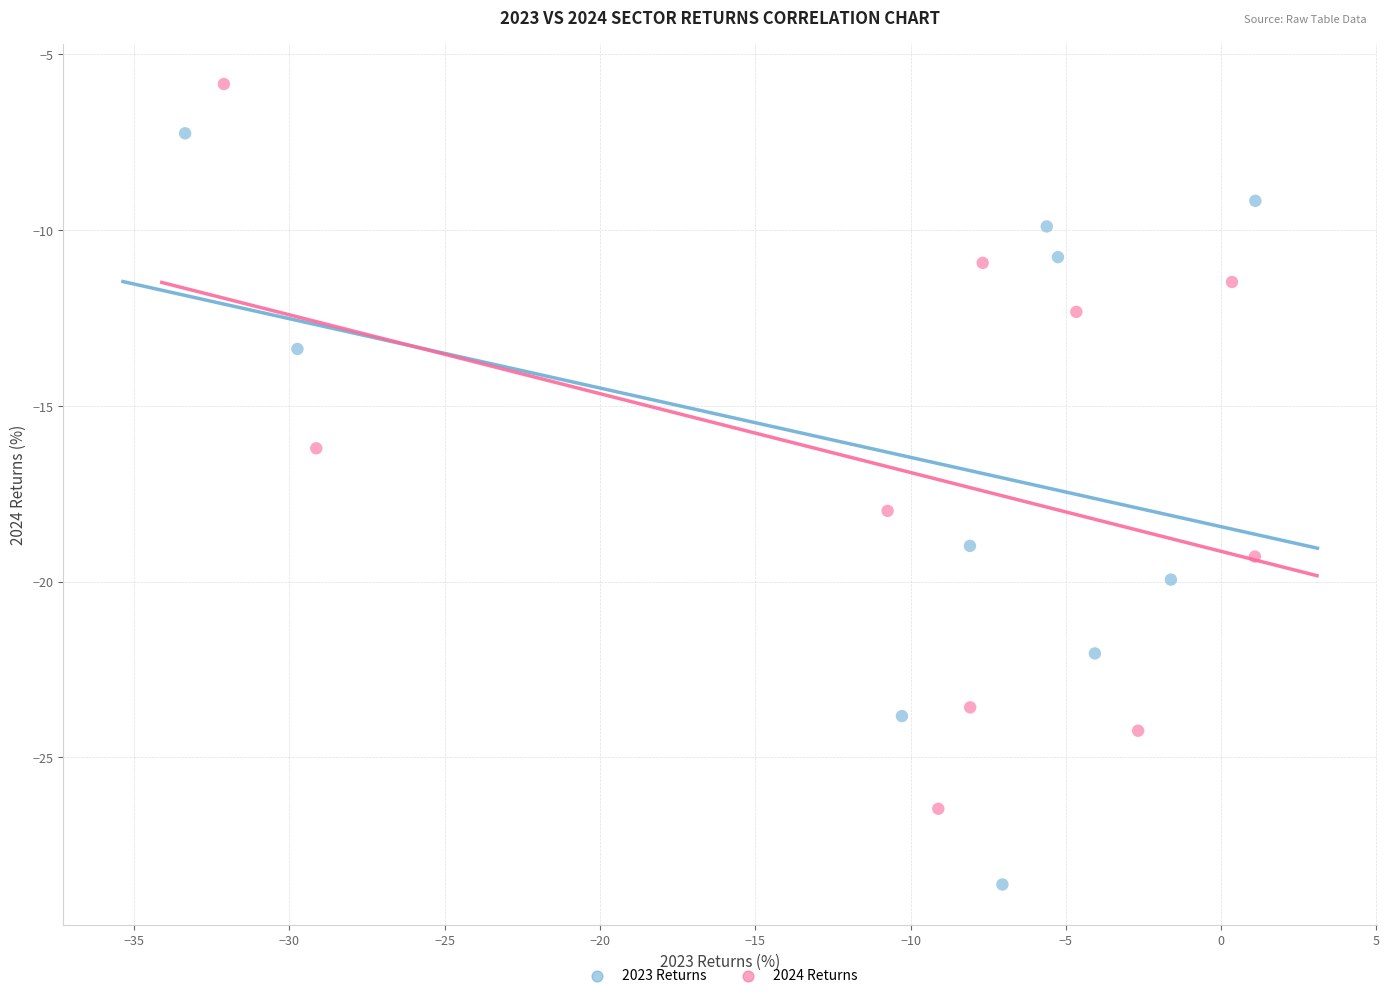

Which series contains the highest Y value?

2024 Returns